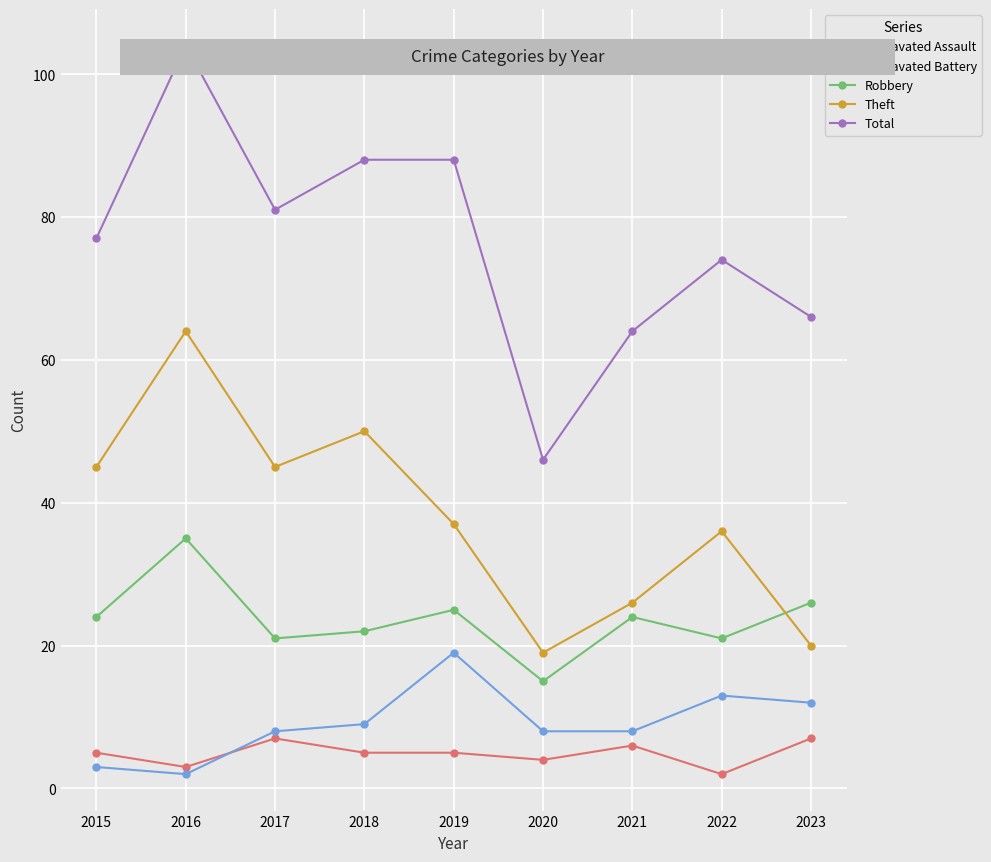

Is it true that Robbery equals 38 at 2017?

False